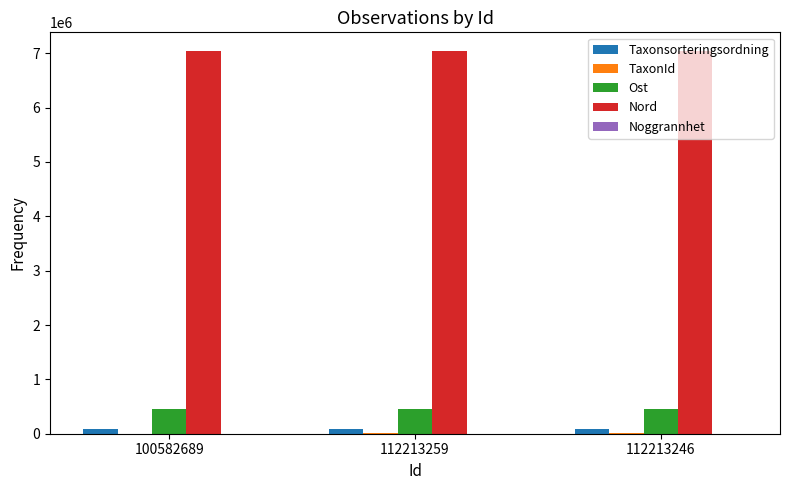

At which label is Nord closest to 7033359?

112213259